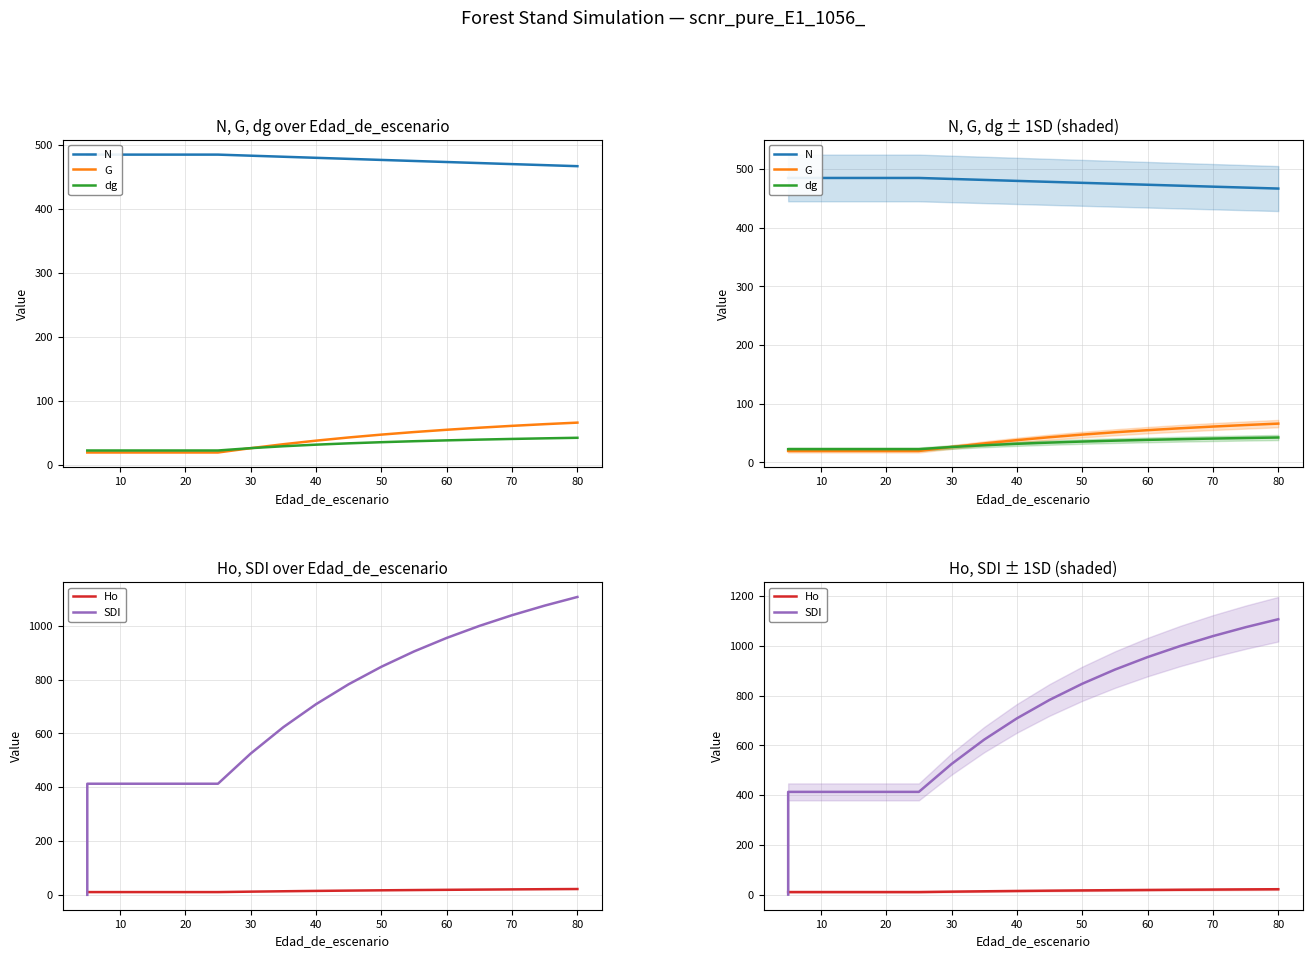

Does the chart have visible grid lines?

Yes